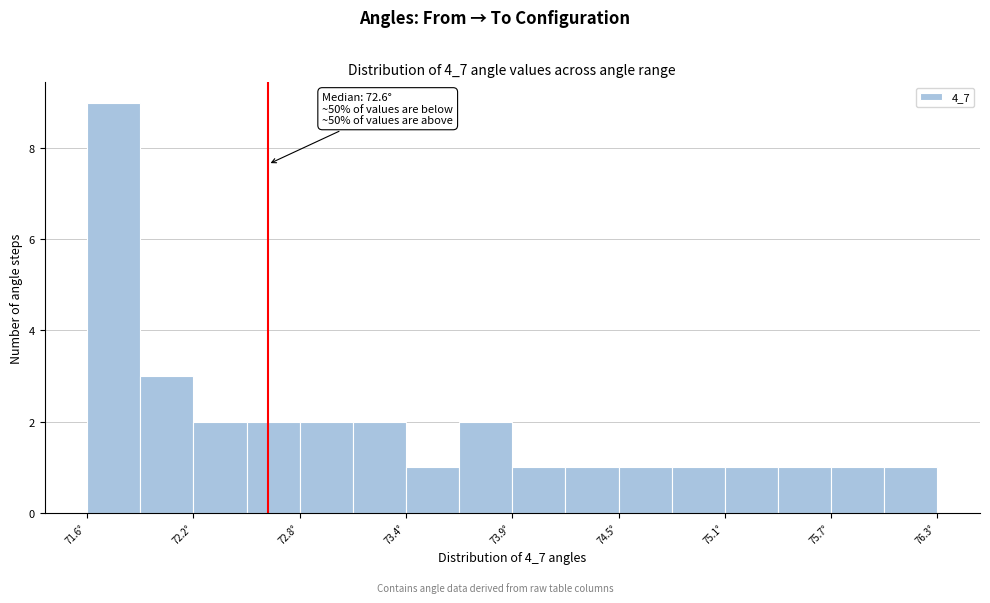

Around what value on the x-axis is the tallest bar? Give the approximate position of its centre, as read against the axis.

71.7